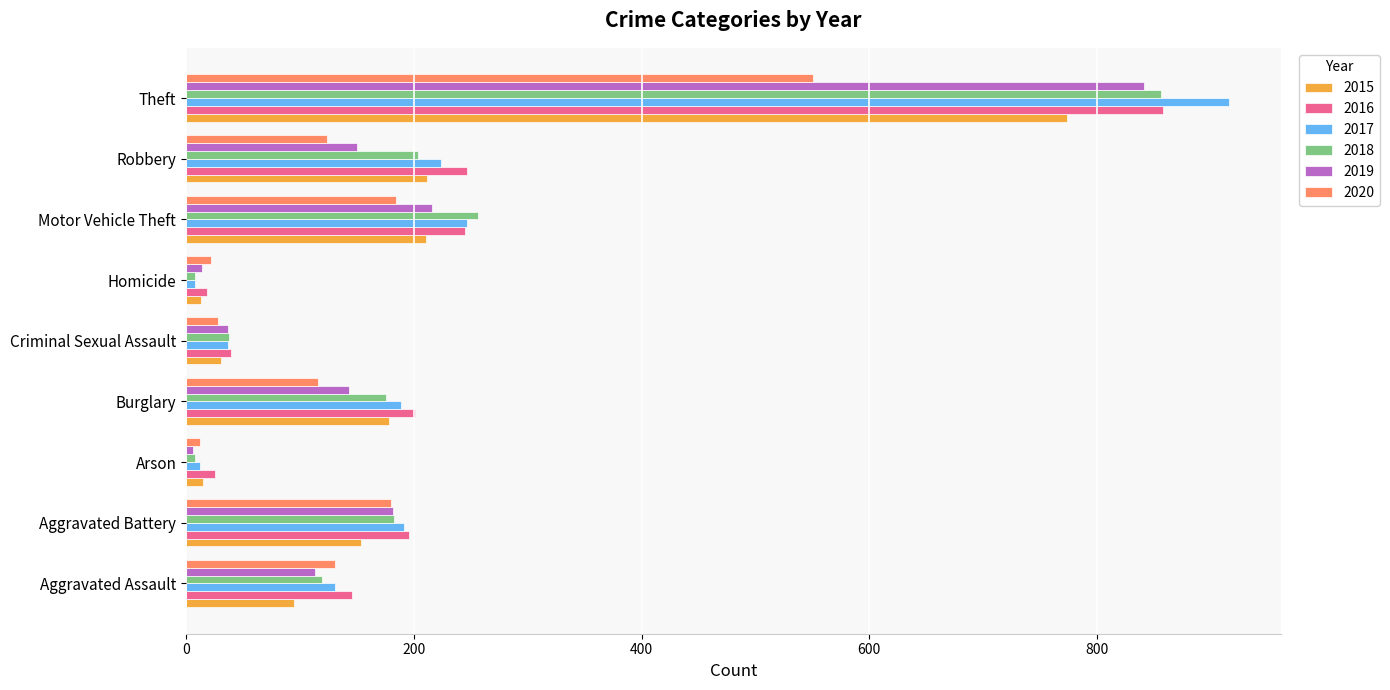

The 2017 series shows 59 at Aggravated Assault. True or false?

False